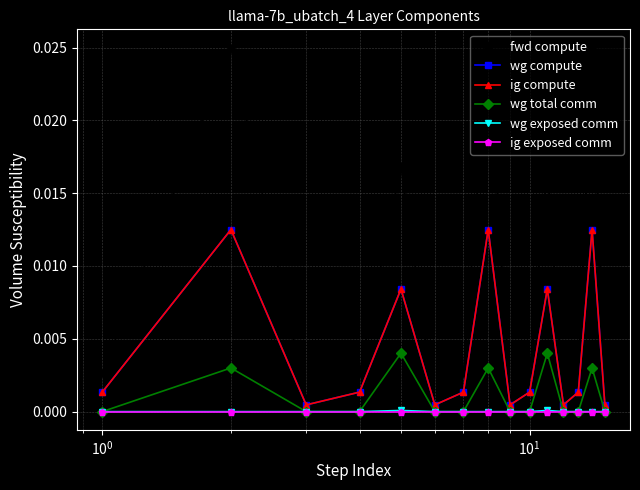

True or false: ig exposed comm has more than 0 interior local peaks.

False